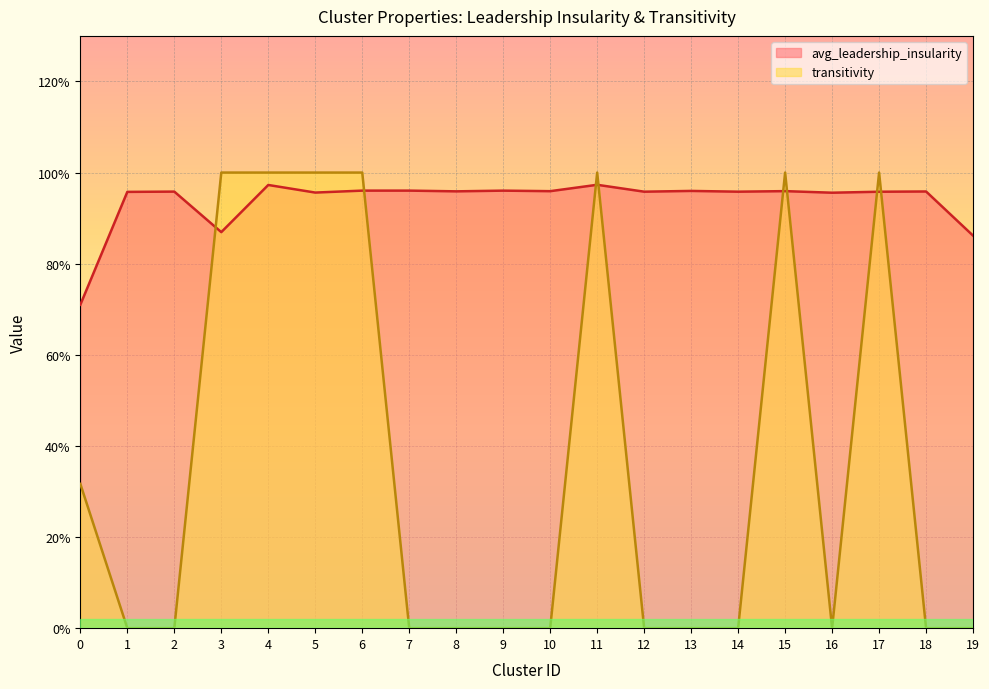

True or false: transitivity and avg_leadership_insularity cross at least once.

True